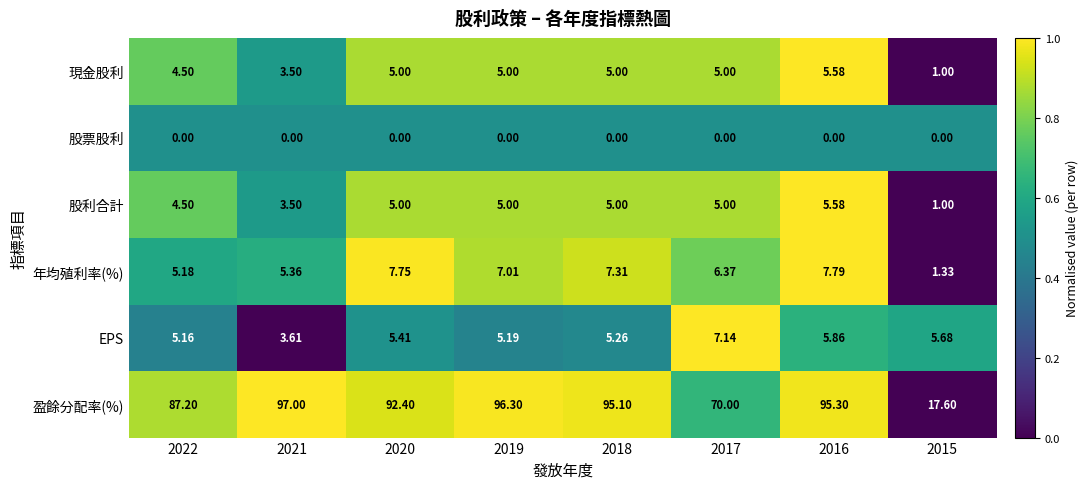

Between 2019 and 2017, which series saw the biggest shift?

盈餘分配率(%)